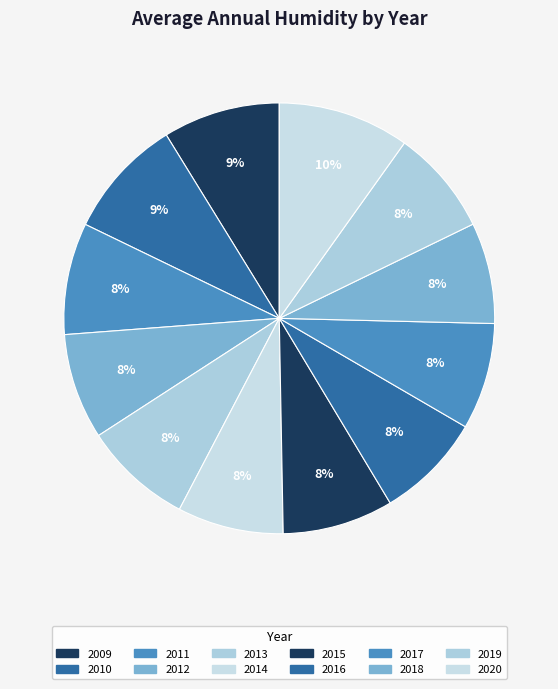

How much of the chart is everything except 2019?

92.1%